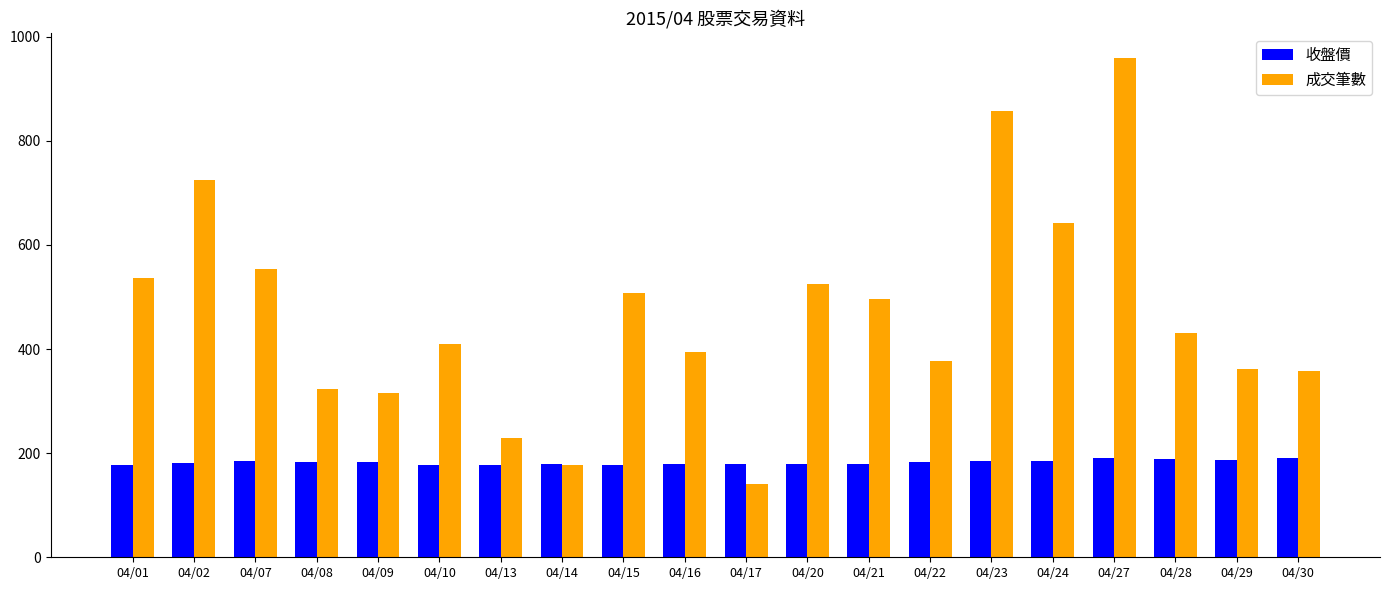

What is the difference between the highest and lowest values at 04/30?

167.0